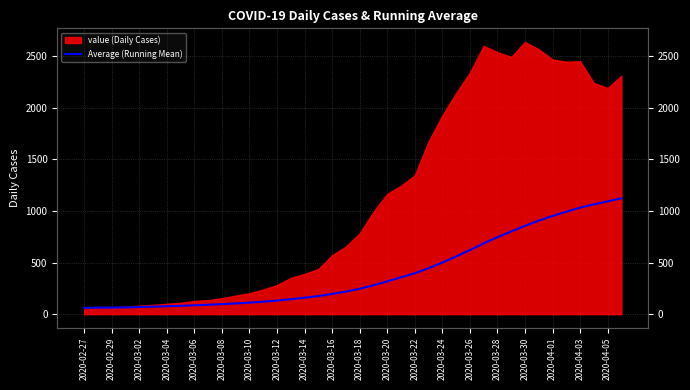

Is it true that the value at 2020-04-03 is 1031.8?

True